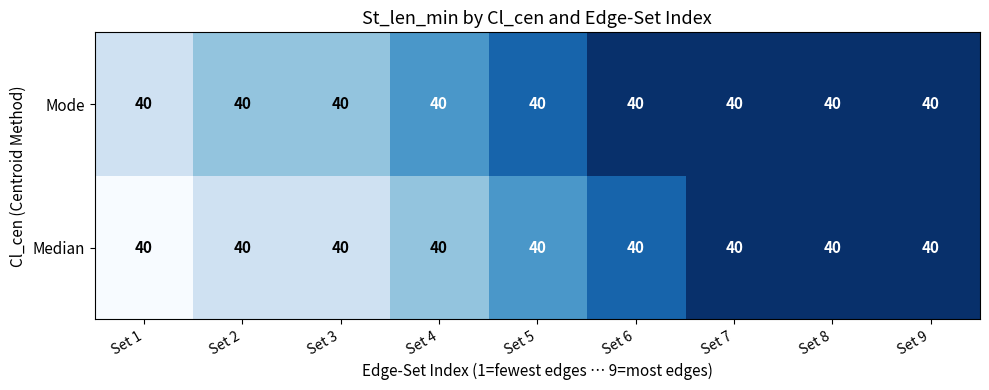

Is the value of Median at Set 1 greater than the value of Mode at Set 3?

No